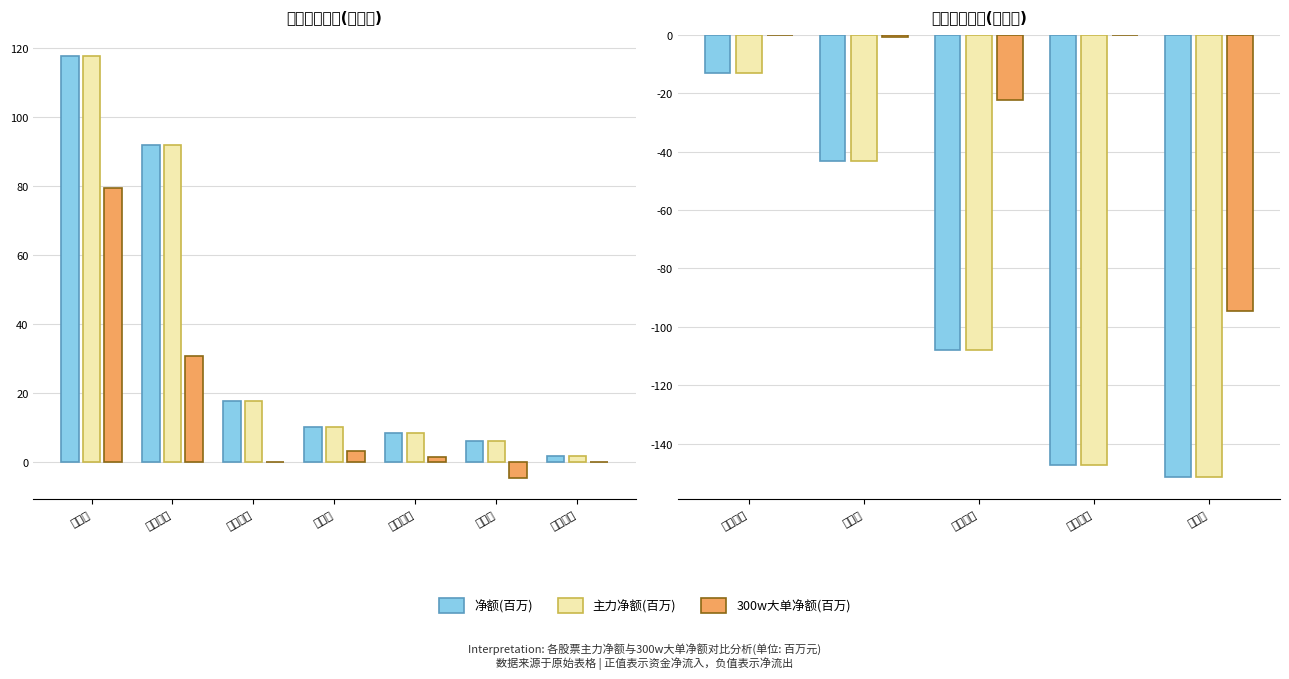

At which label is 净额(百万) closest to -82?

万兴科技